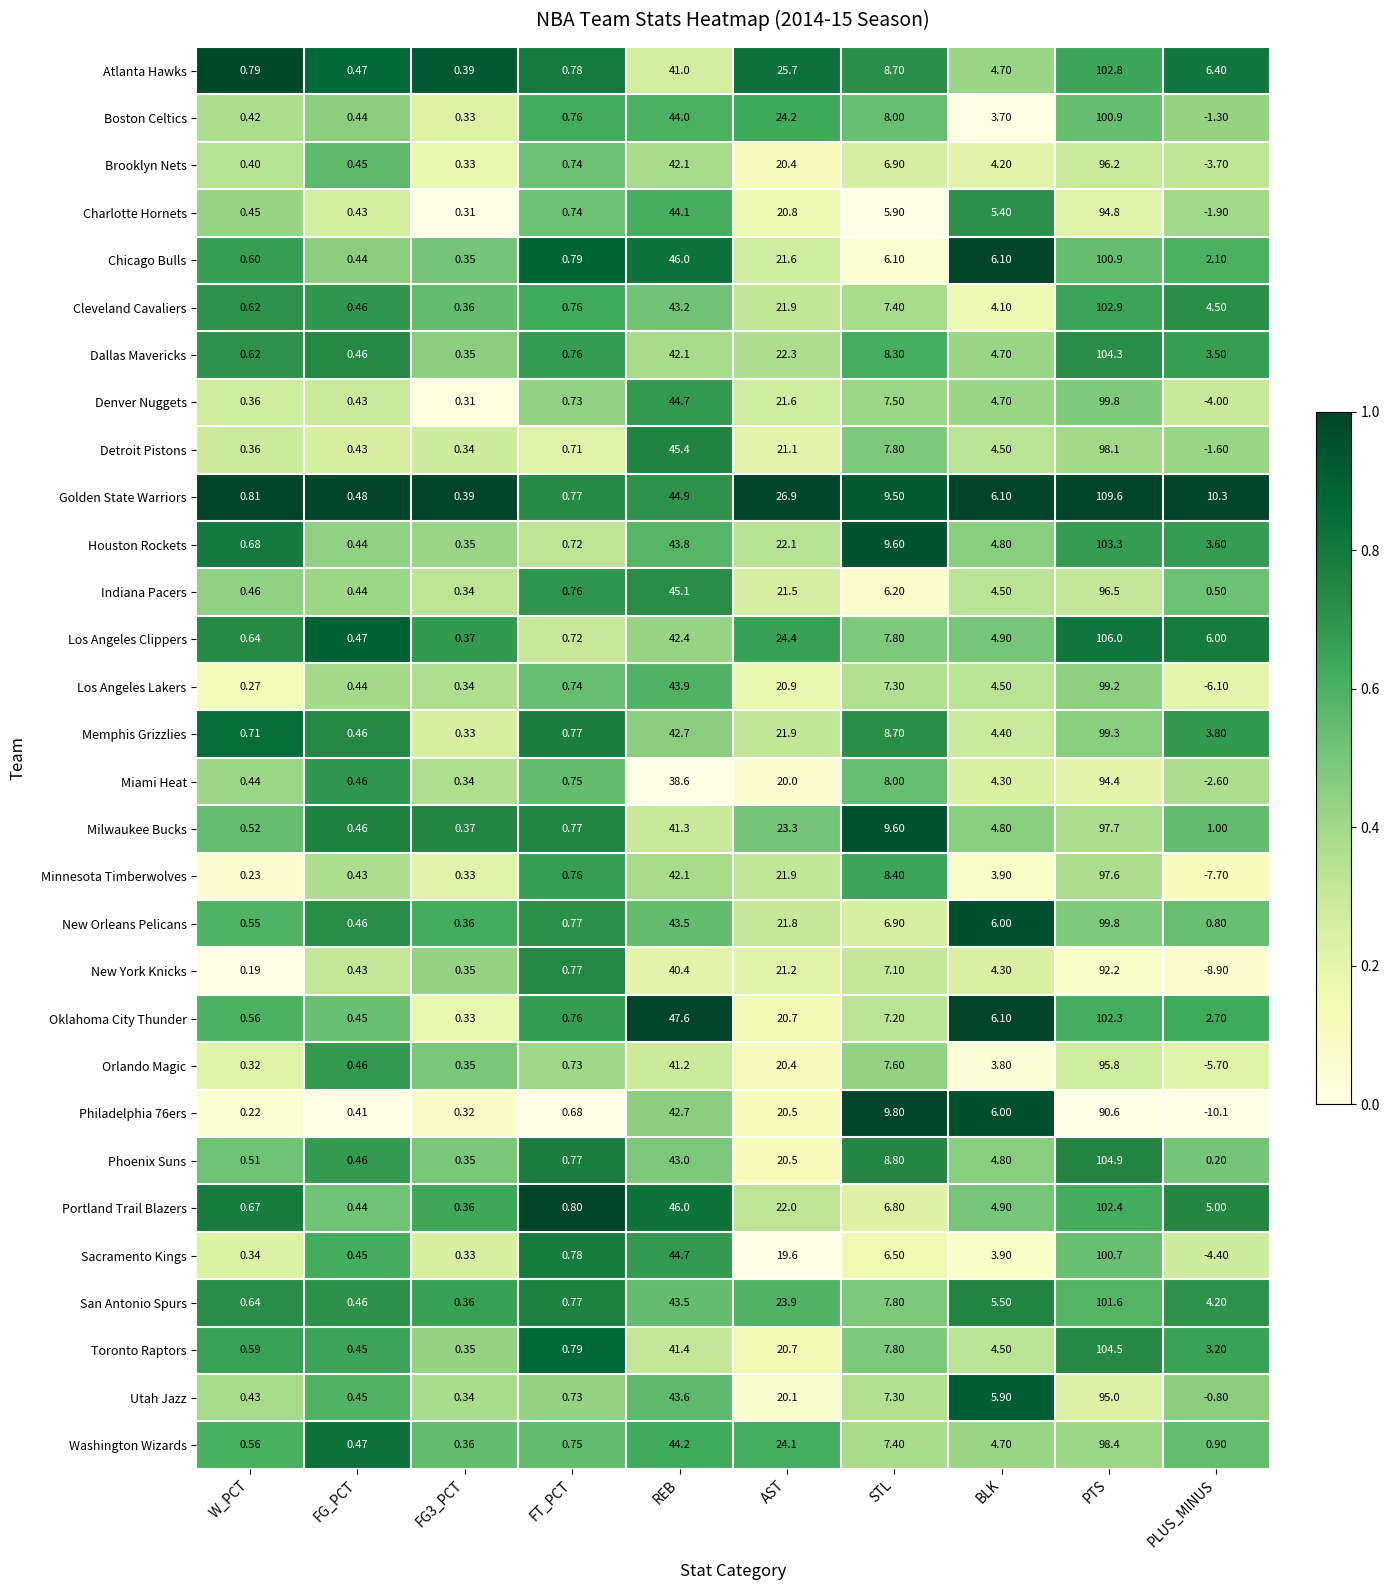

Which series has the widest spread of values?

Golden State Warriors